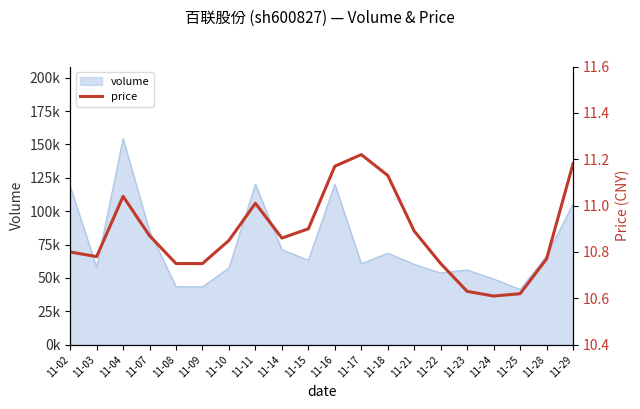

What is the sum of the values at 11-15 and 11-07?

21.8